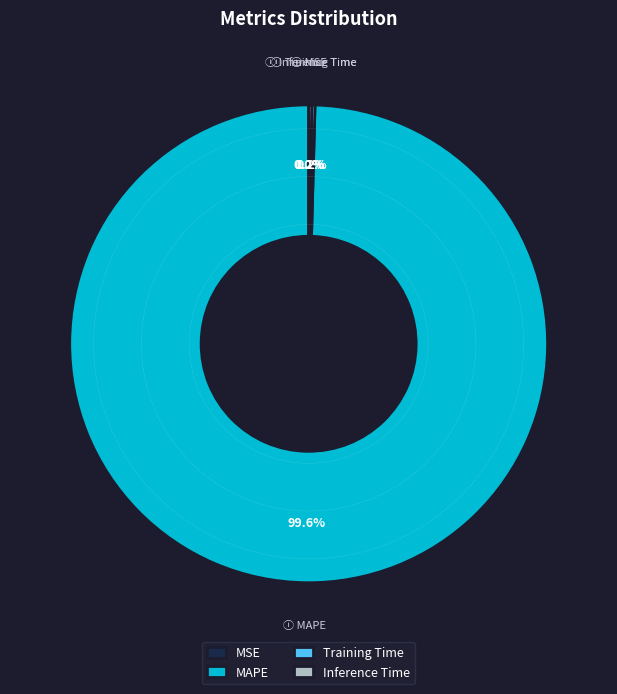

How much of the chart is everything except MAPE?

0.4%